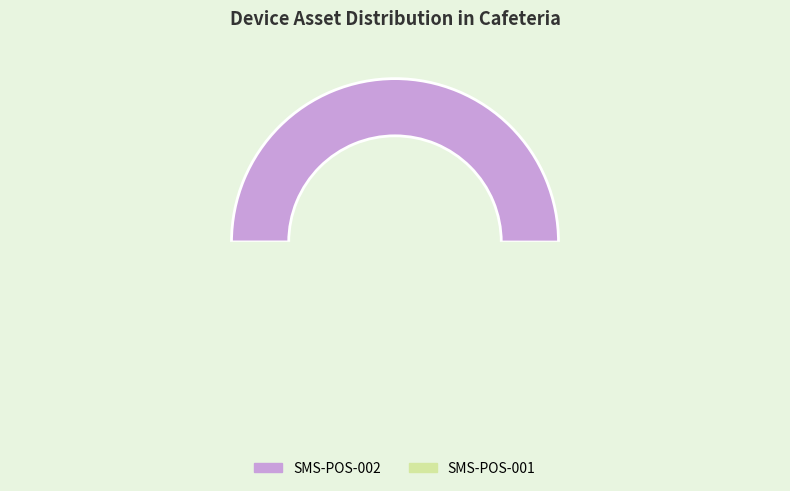

Count the number of slices in the pie.

2